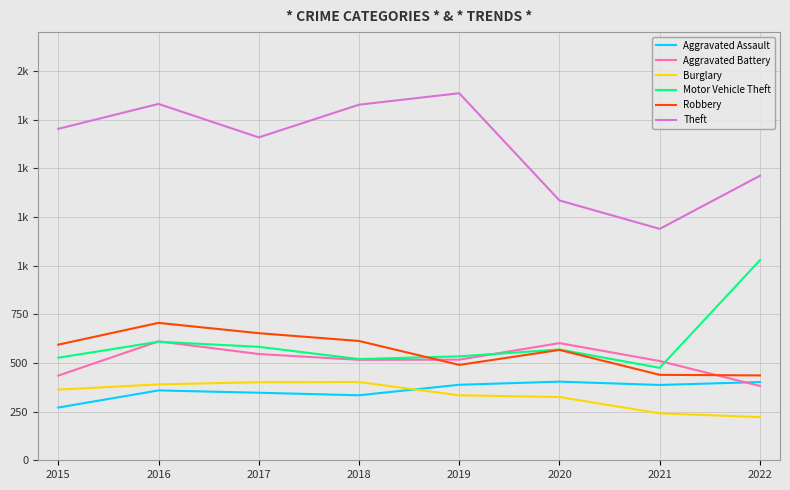

What is the sum of the Aggravated Assault values at 2021 and 2015?

658